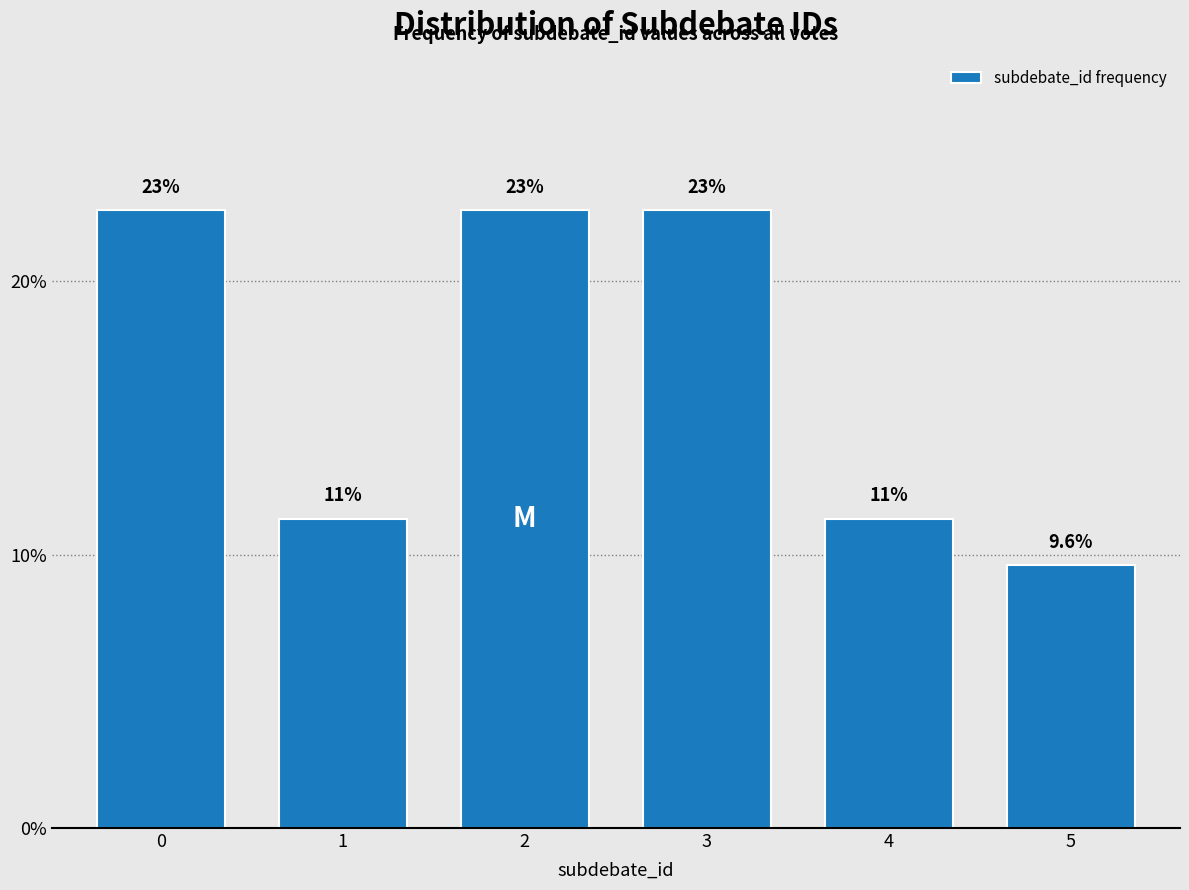

How many bars are there in total?

6